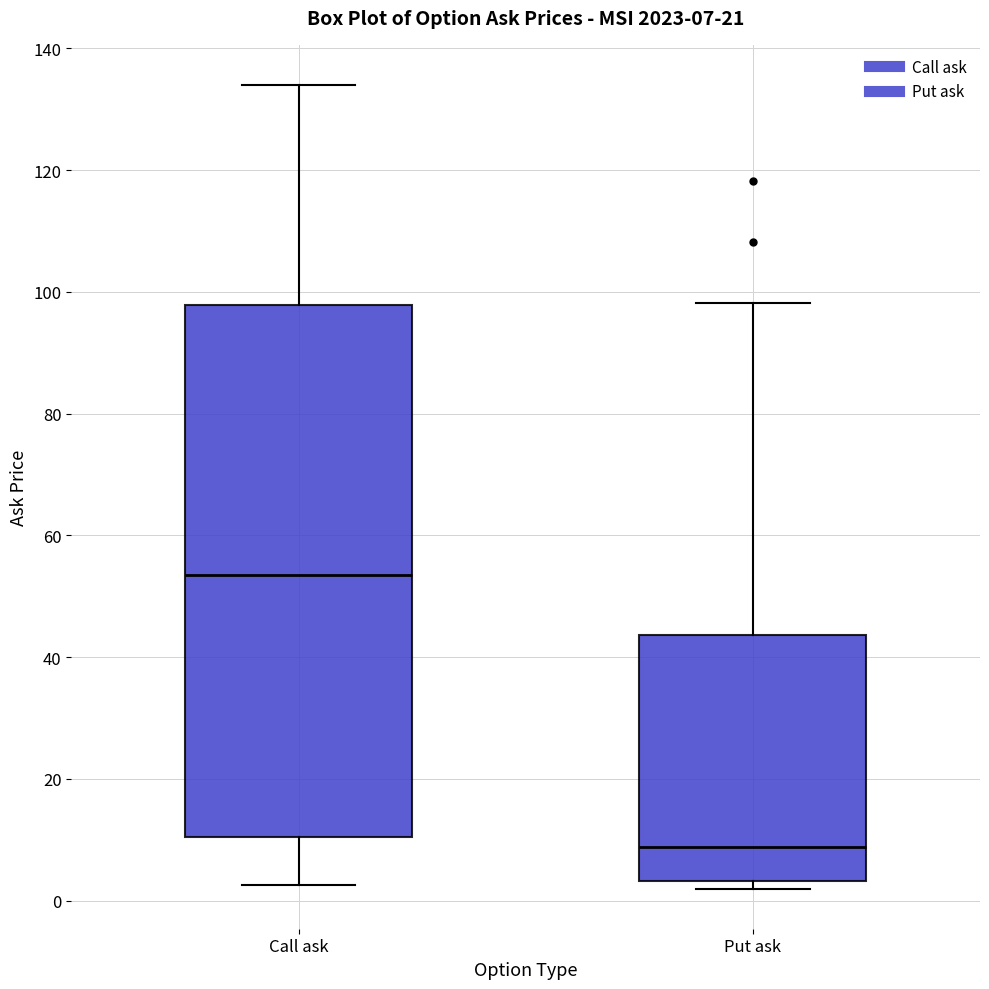

Which box has the lowest median line?

Put ask